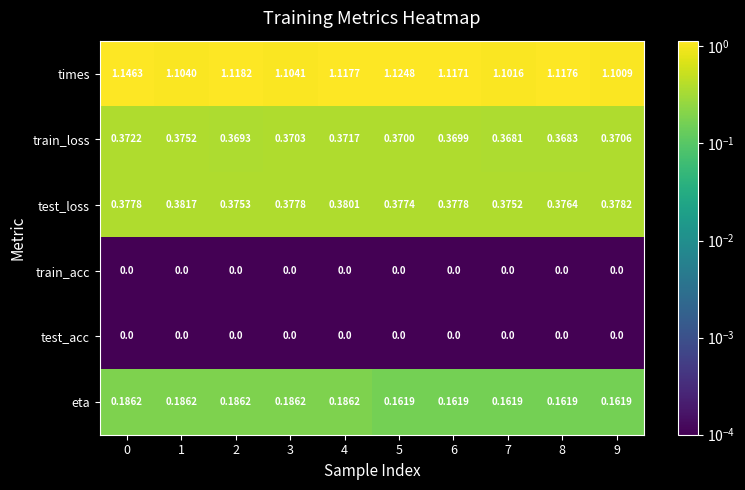

Which series changed the most between 2 and 8?

eta